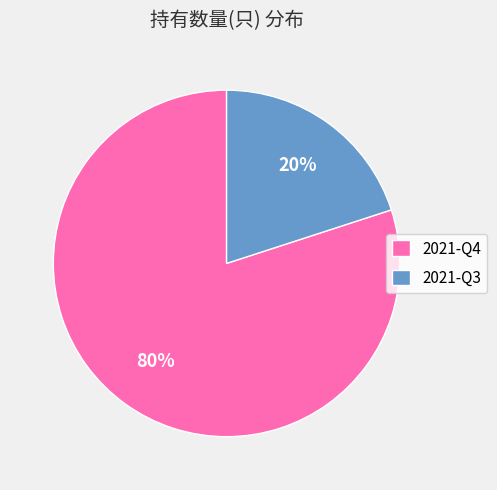

Which has a higher value, 2021-Q3 or 2021-Q4?

2021-Q4